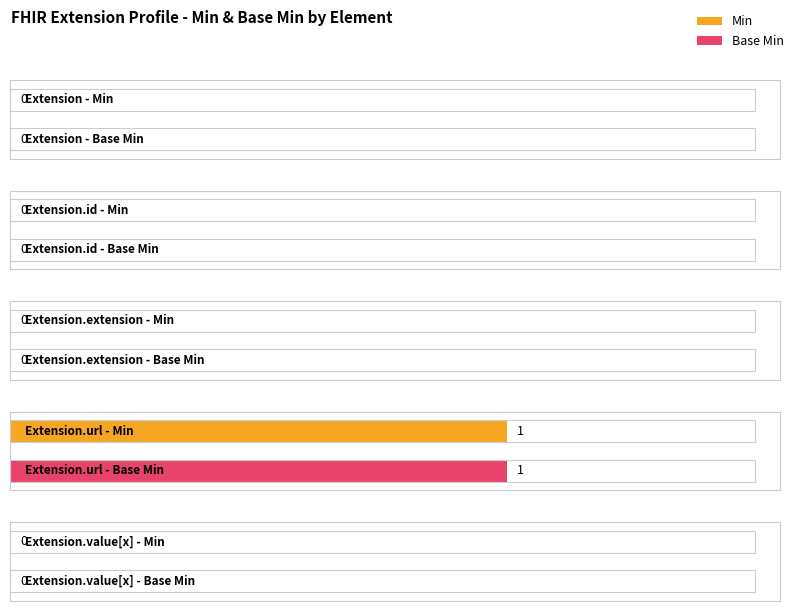

At which category is the sum across all series the highest?

Extension.url